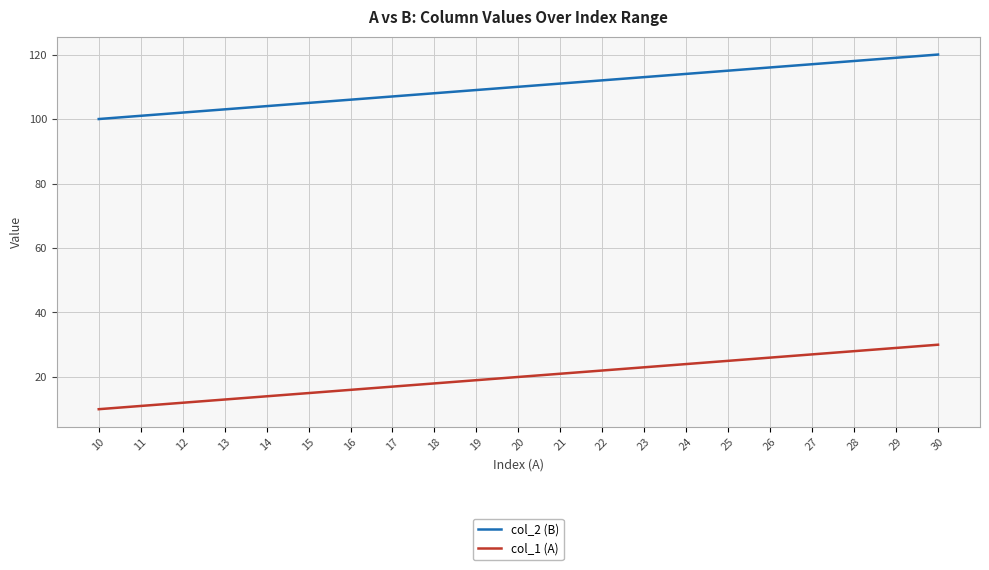

At which category is the sum across all series the highest?

30